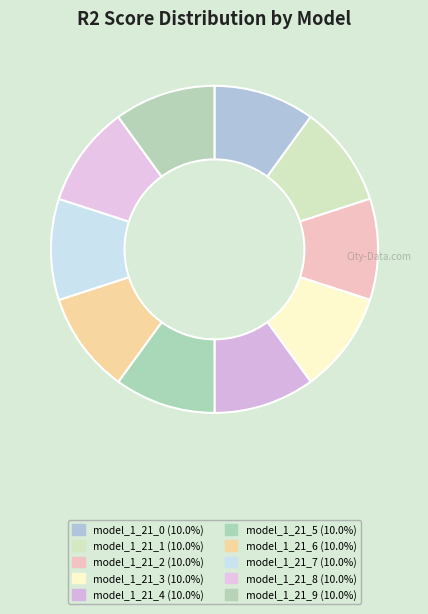

Count the number of slices in the pie.

10